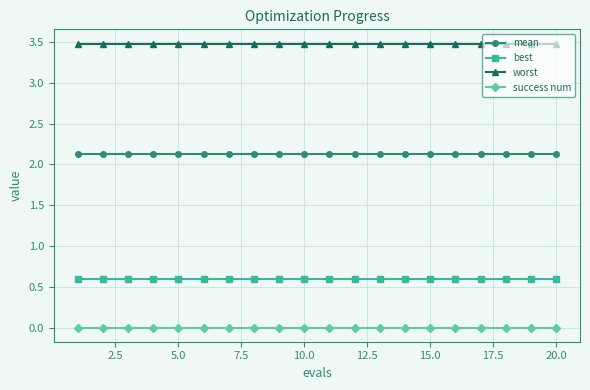

What is the lowest value of the worst series?

3.5